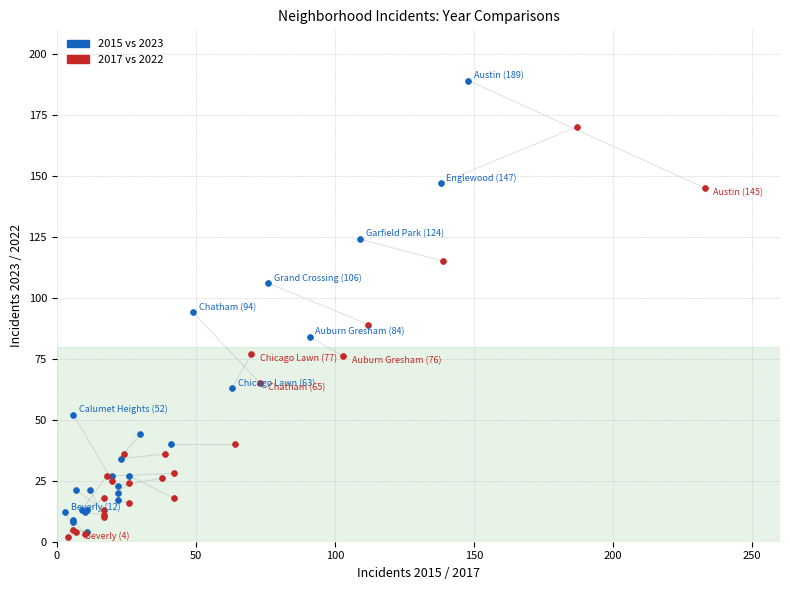

Which series reaches the maximum Y coordinate?

2015 vs 2023